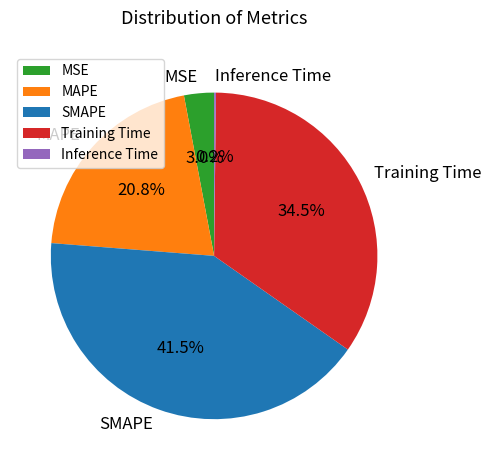

Is MAPE the majority of the pie?

No